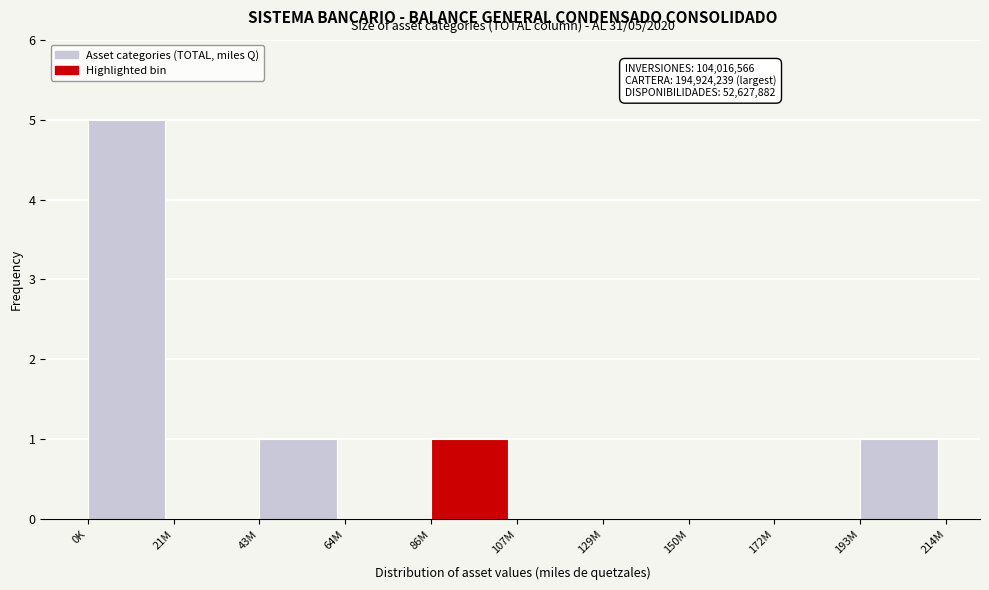

Reading left to right, transcribe all the data shown in this chart.

0K=5	21M=0	43M=1	64M=0	86M=1	107M=0	129M=0	150M=0	172M=0	193M=1